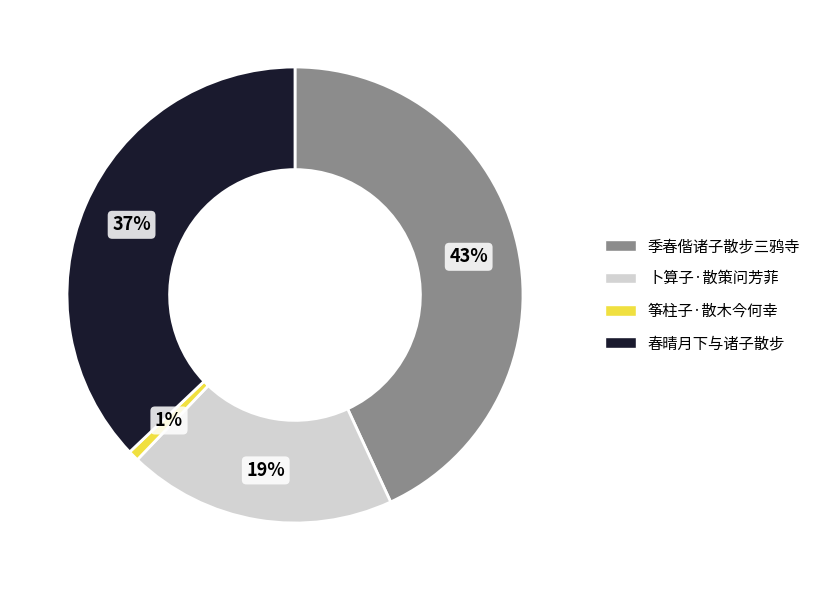

To the nearest percent, what is the difference between the largest and smallest slice percentages?

42%